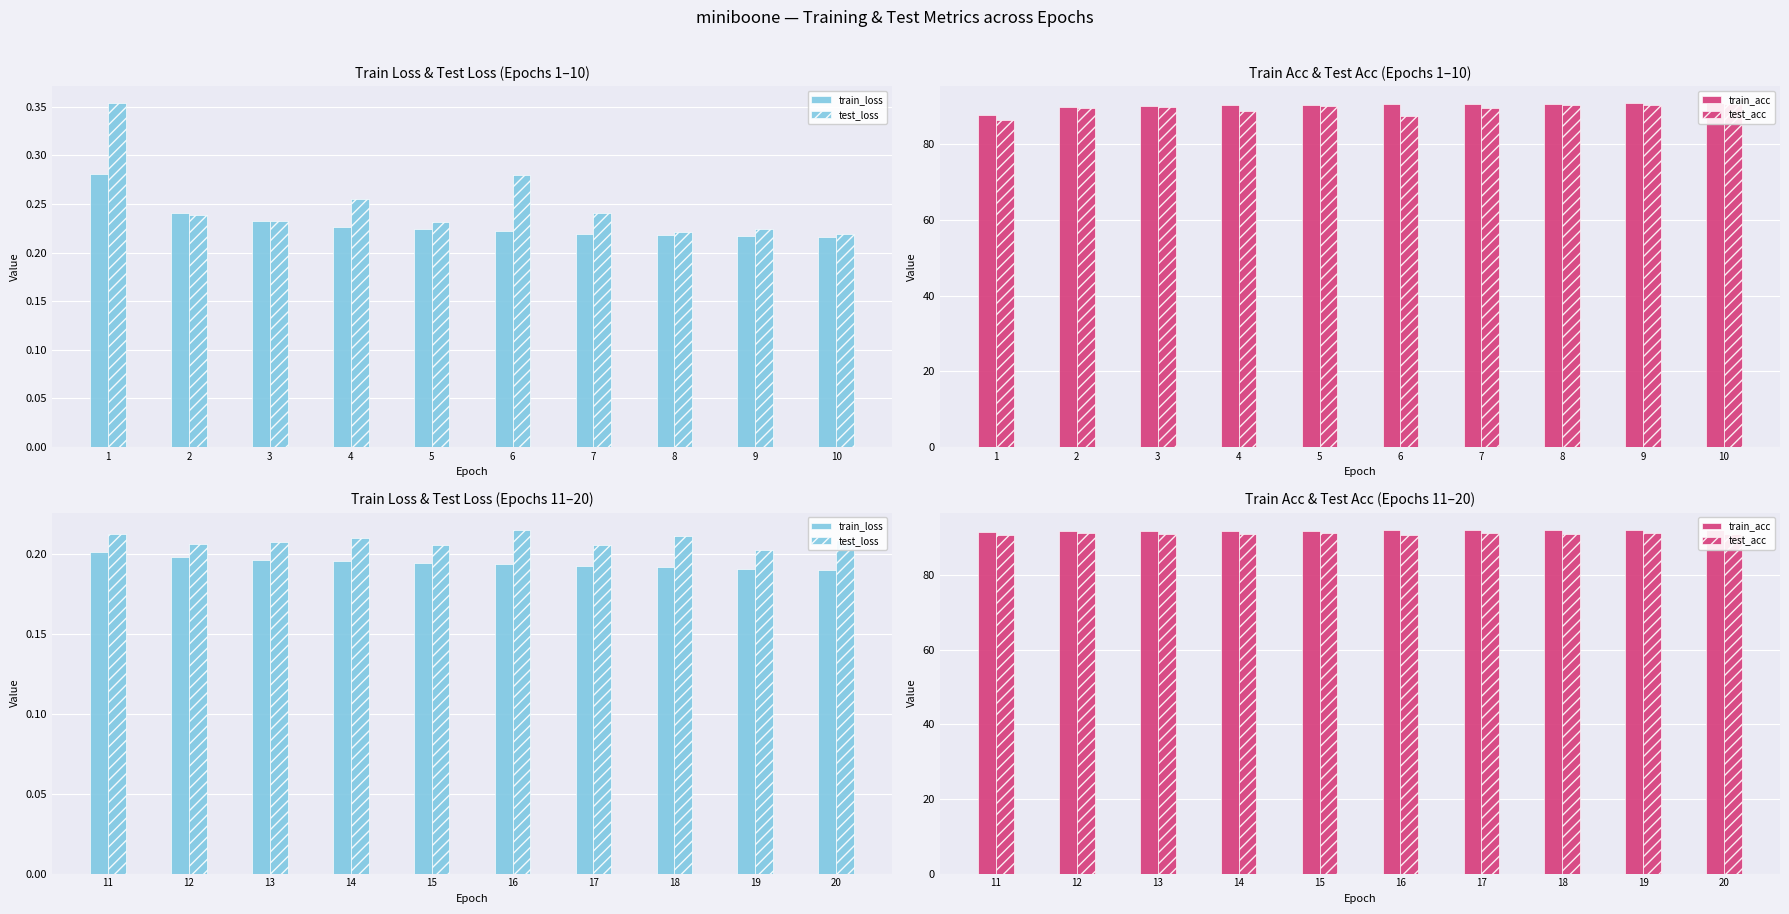

Which category has the highest value across all series?

19